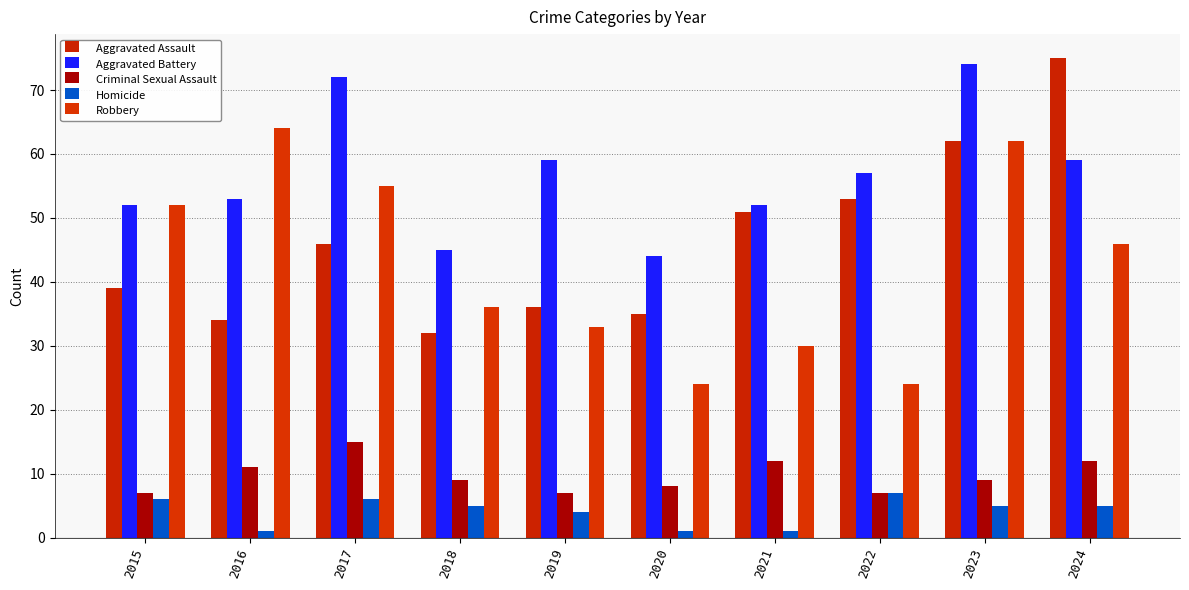

At which category is the sum across all series the highest?

2023